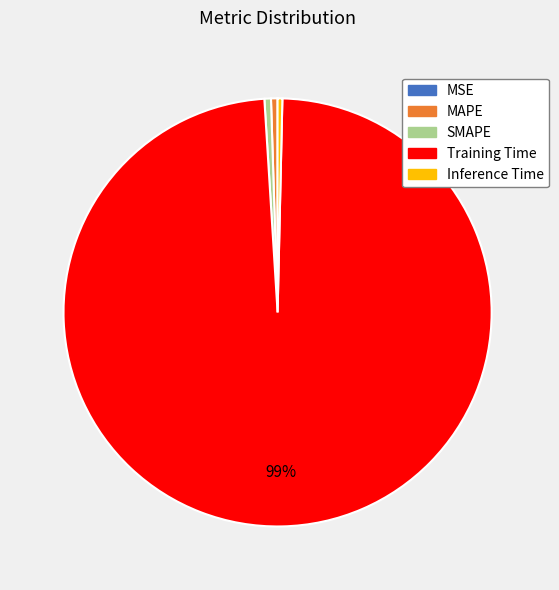

To the nearest percent, what is the average slice percentage?

20%